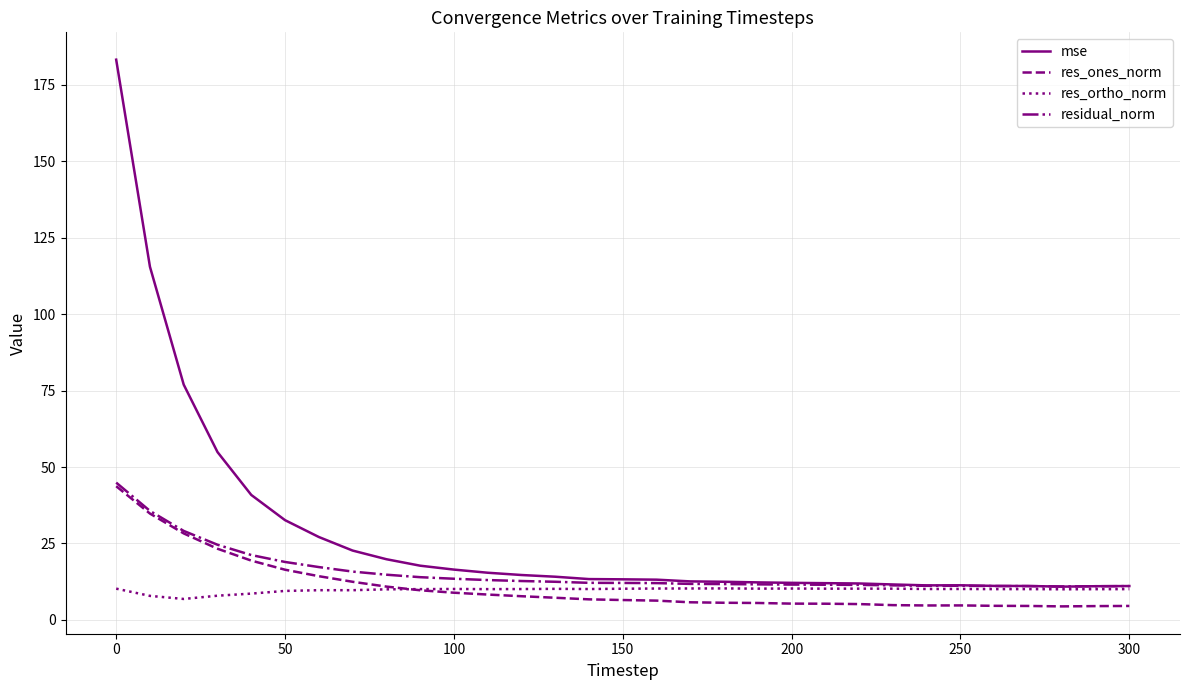

What are all the series names shown in the legend?

mse, res_ones_norm, res_ortho_norm, residual_norm